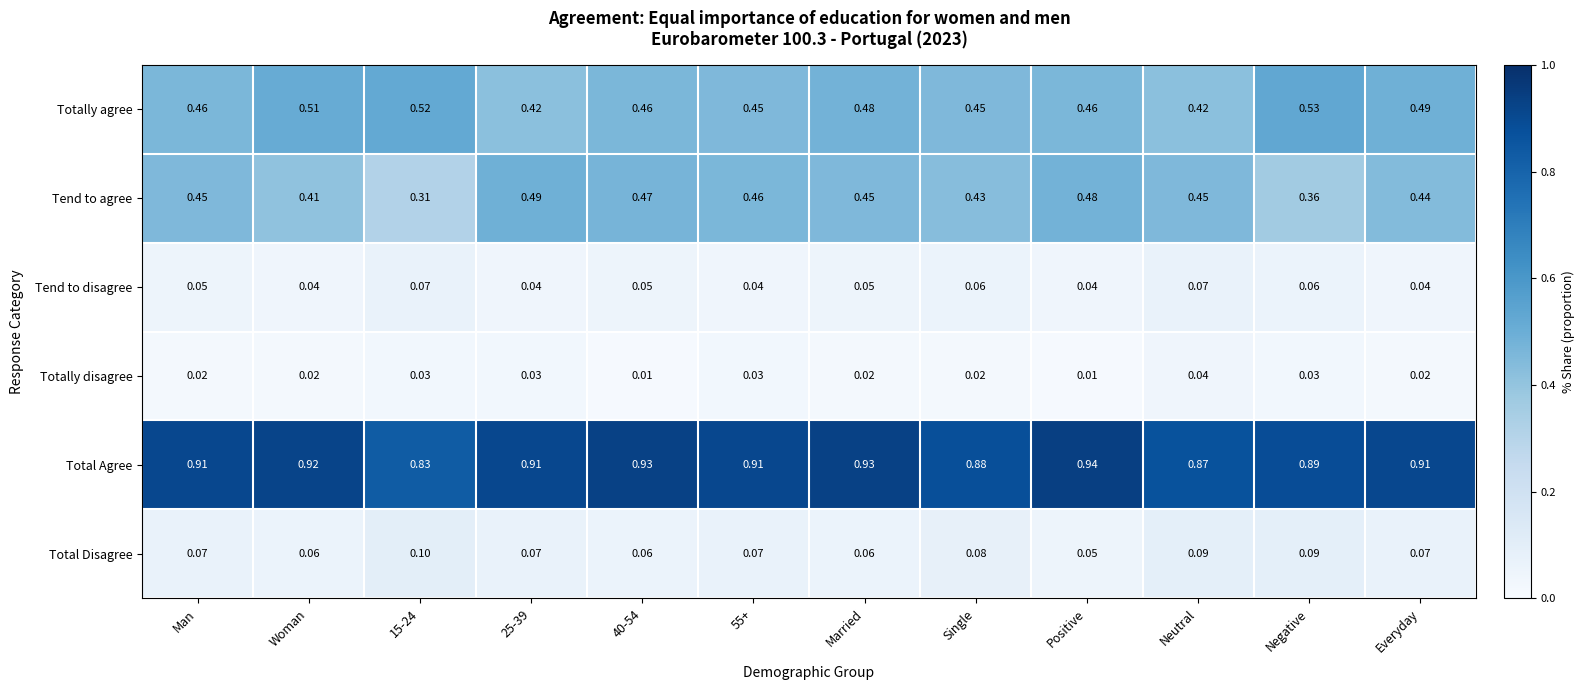

Which series has the largest total across all categories?

Total Agree